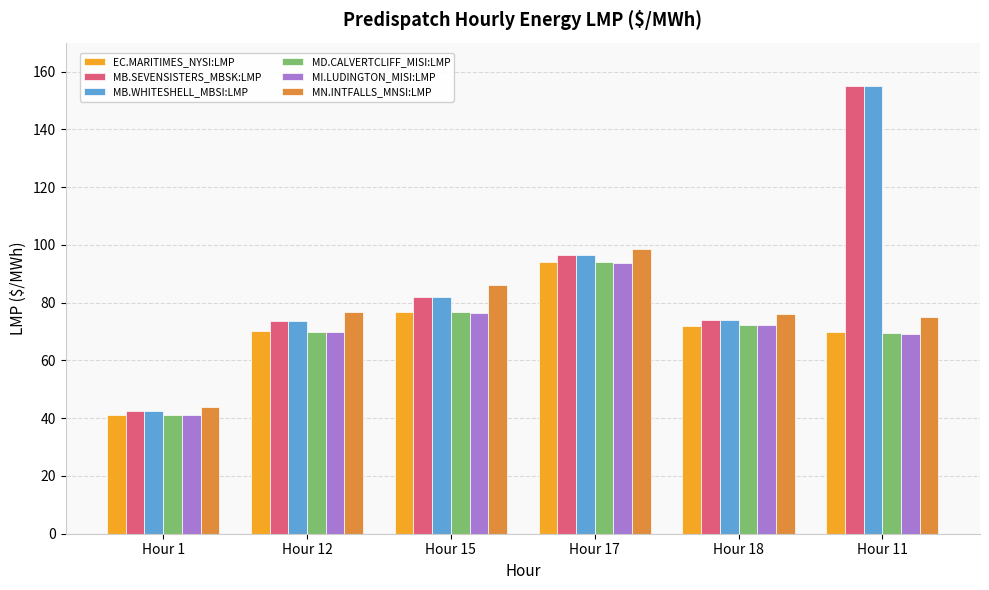

The value of MB.WHITESHELL_MBSI:LMP at Hour 17 is 38.6. True or false?

False